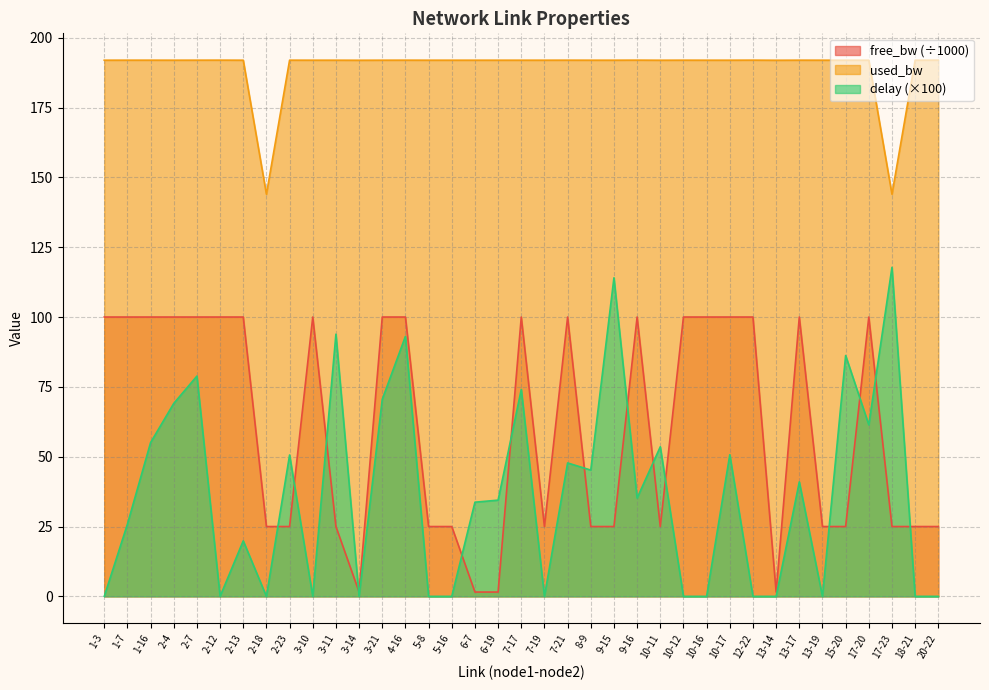

What is the label of the 36th point from the left?

18-21